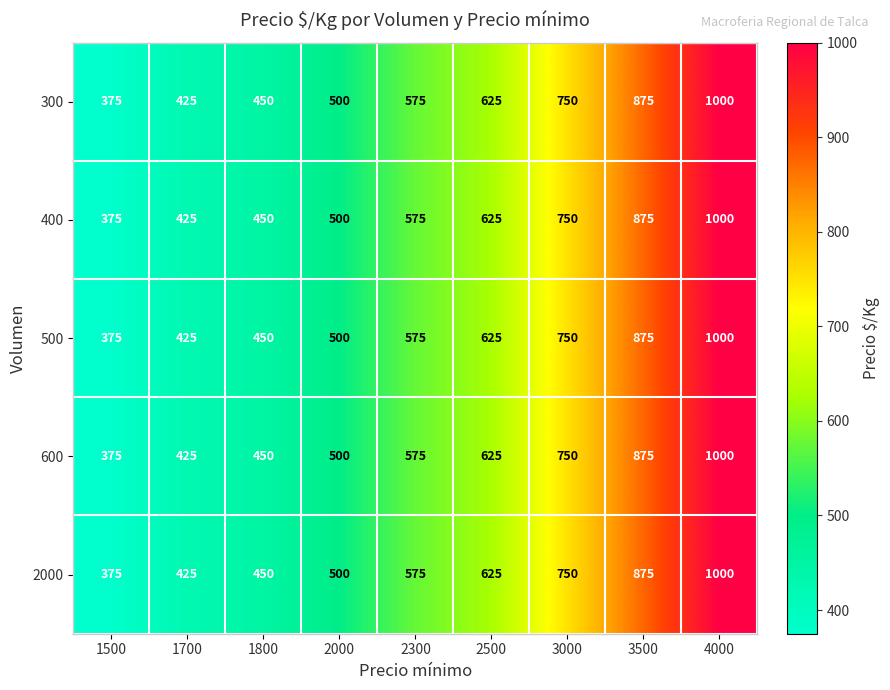

At how many categories does at least one series exceed 933?

1